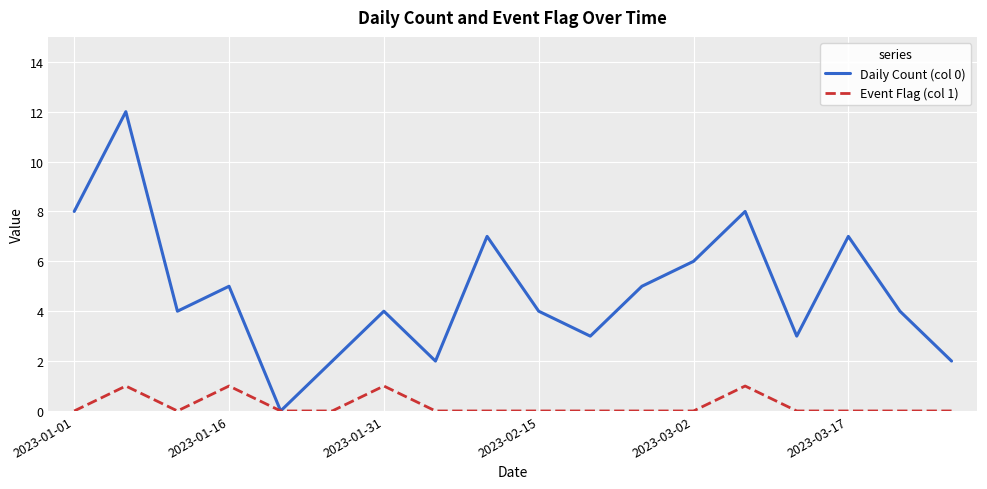

What is the average value of the Daily Count (col 0) series?

5